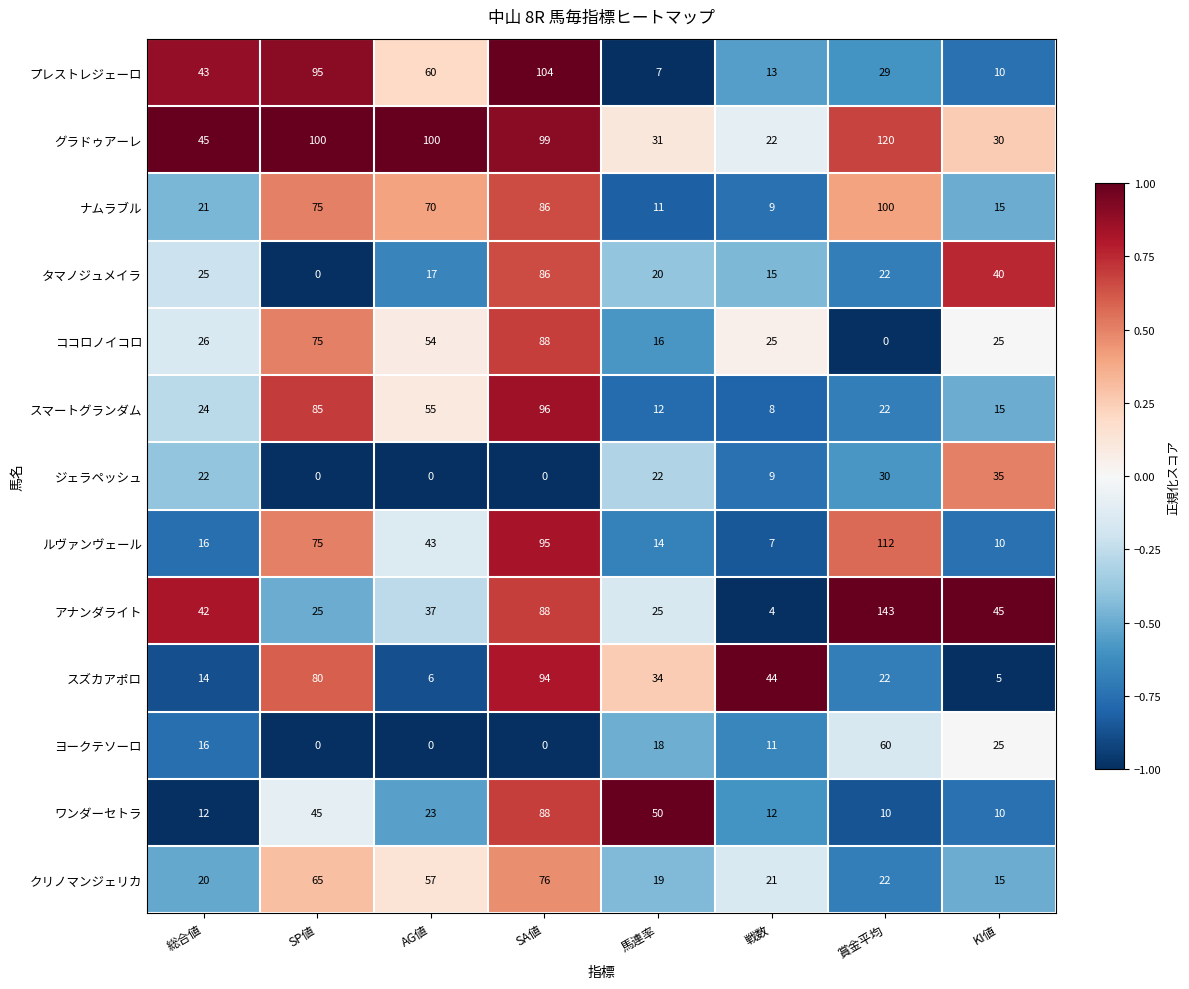

Which label corresponds to the largest value in the chart?

賞金平均